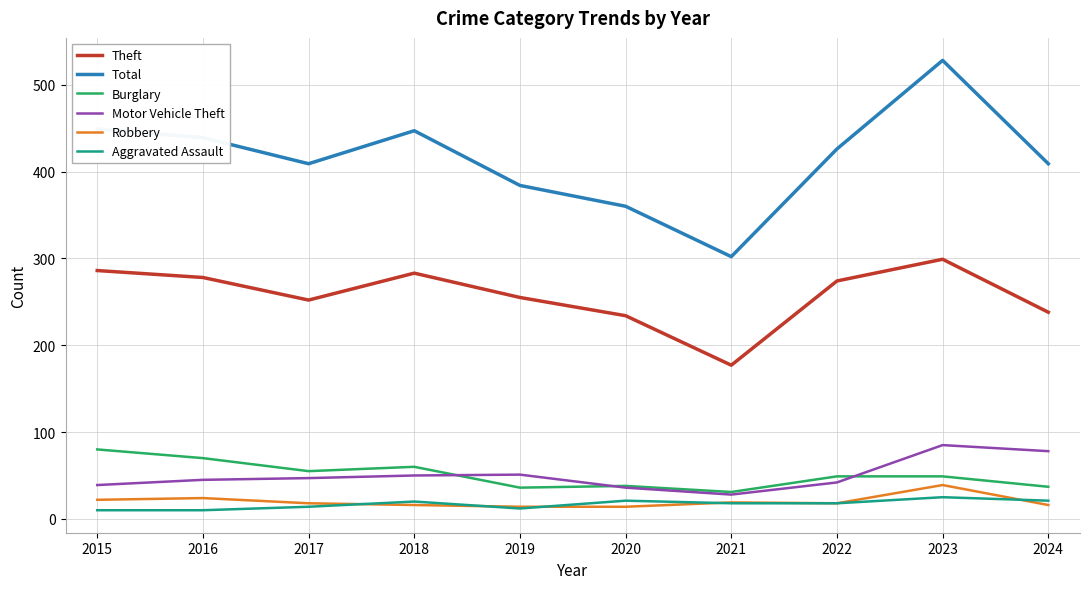

What is the total value across all series at 2022?

827